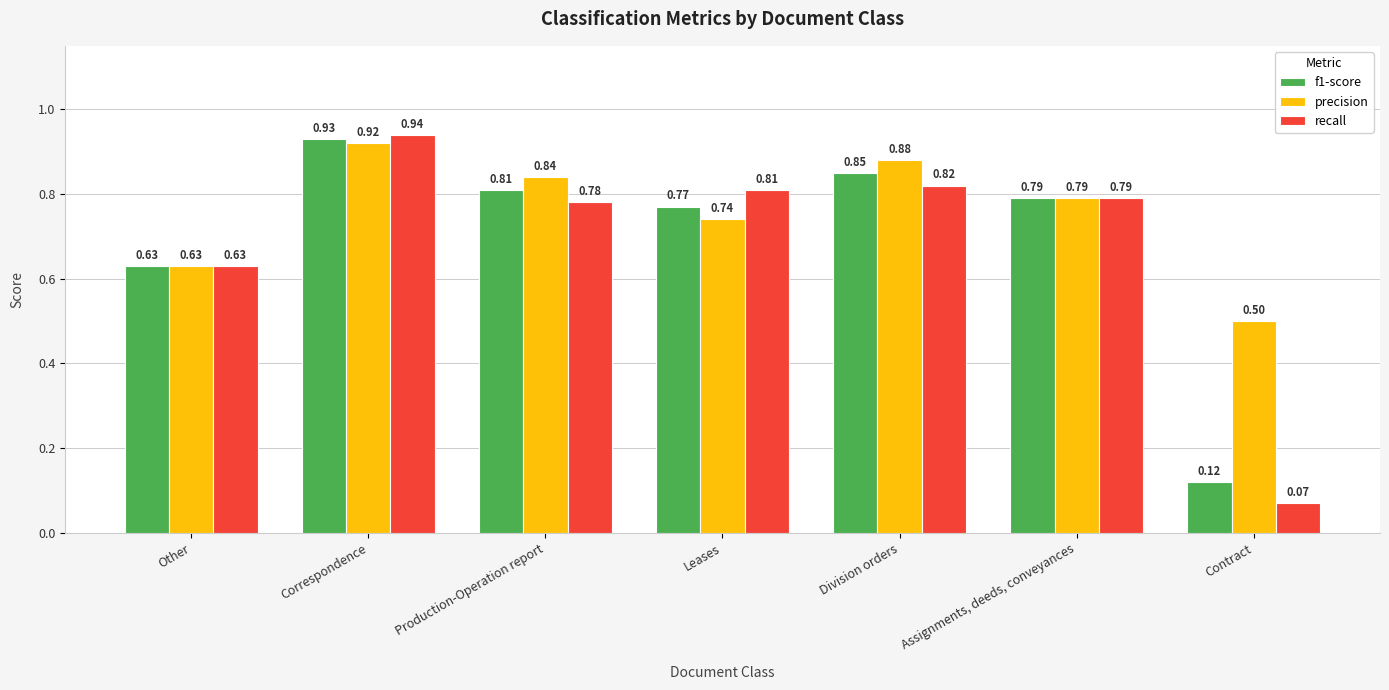

Between Correspondence and Production-Operation report, which series saw the biggest shift?

recall